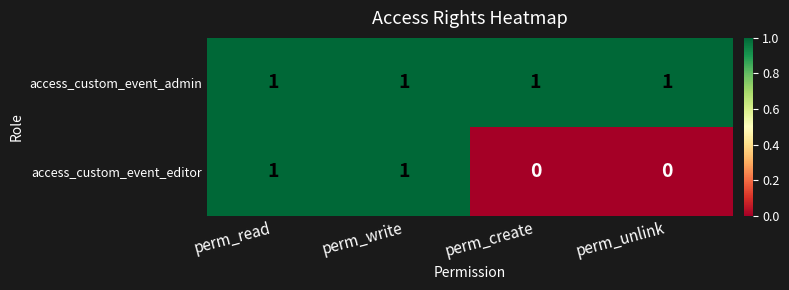

How many access_custom_event_editor values are between 0 and 1?

4